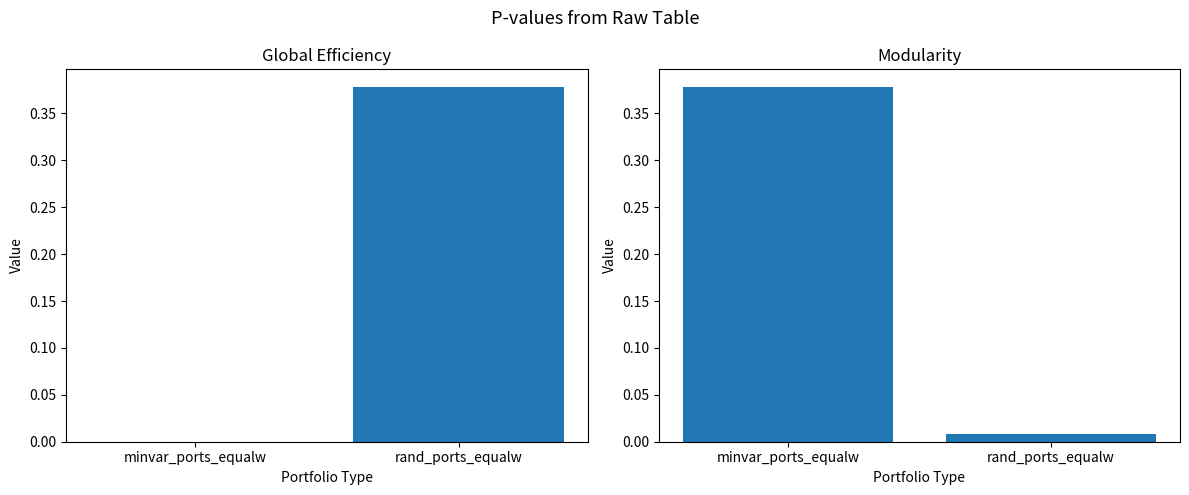

Reading right to left, list all the values displayed in this chart.

minvar_ports_equalw: 0.4	0.0
rand_ports_equalw: 0.0	0.4